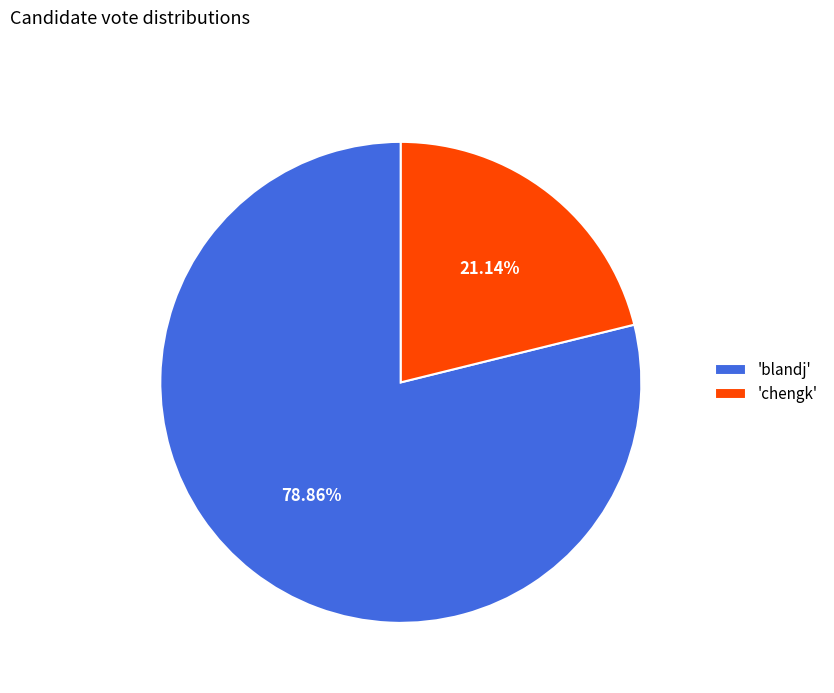

How many segments does this pie chart have?

2